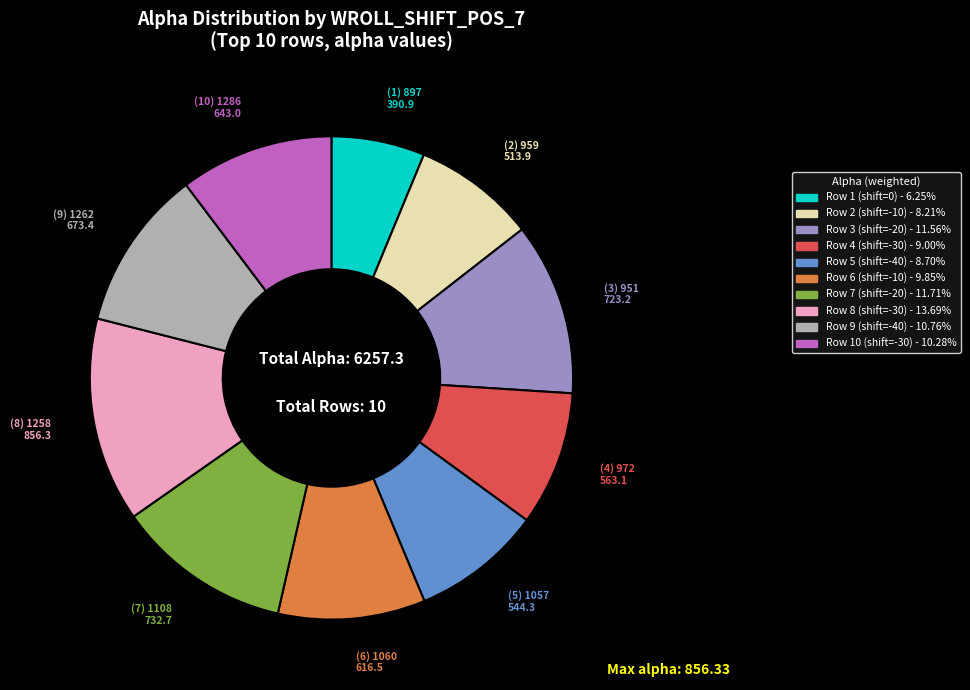

Is there any slice that represents more than half of the pie?

No